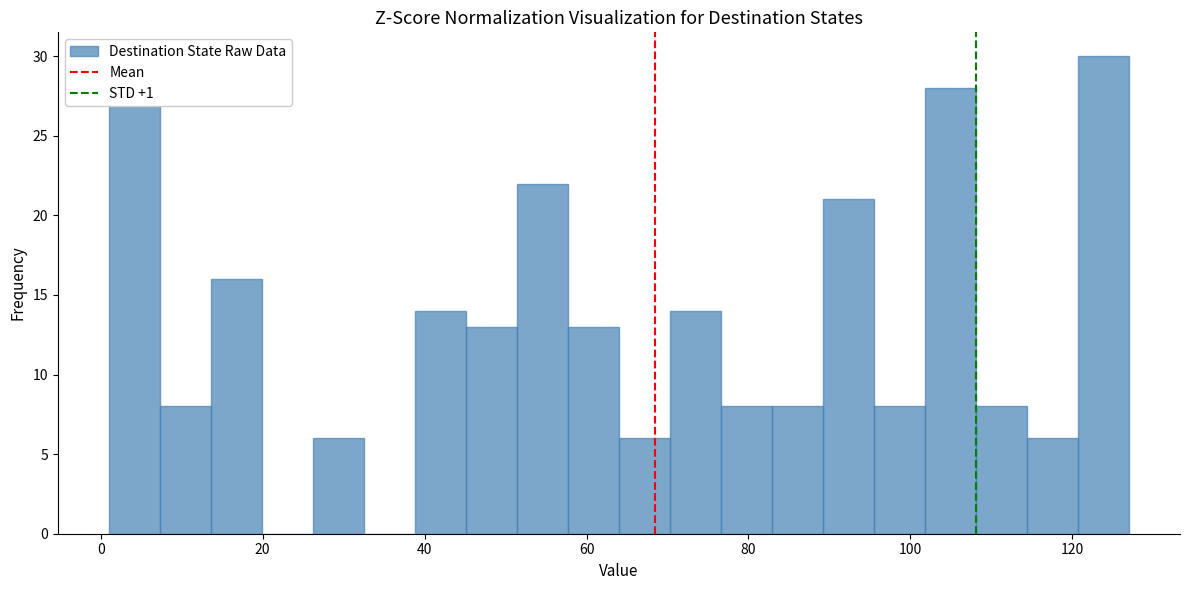

Around what value on the x-axis is the tallest bar? Give the approximate position of its centre, as read against the axis.

124